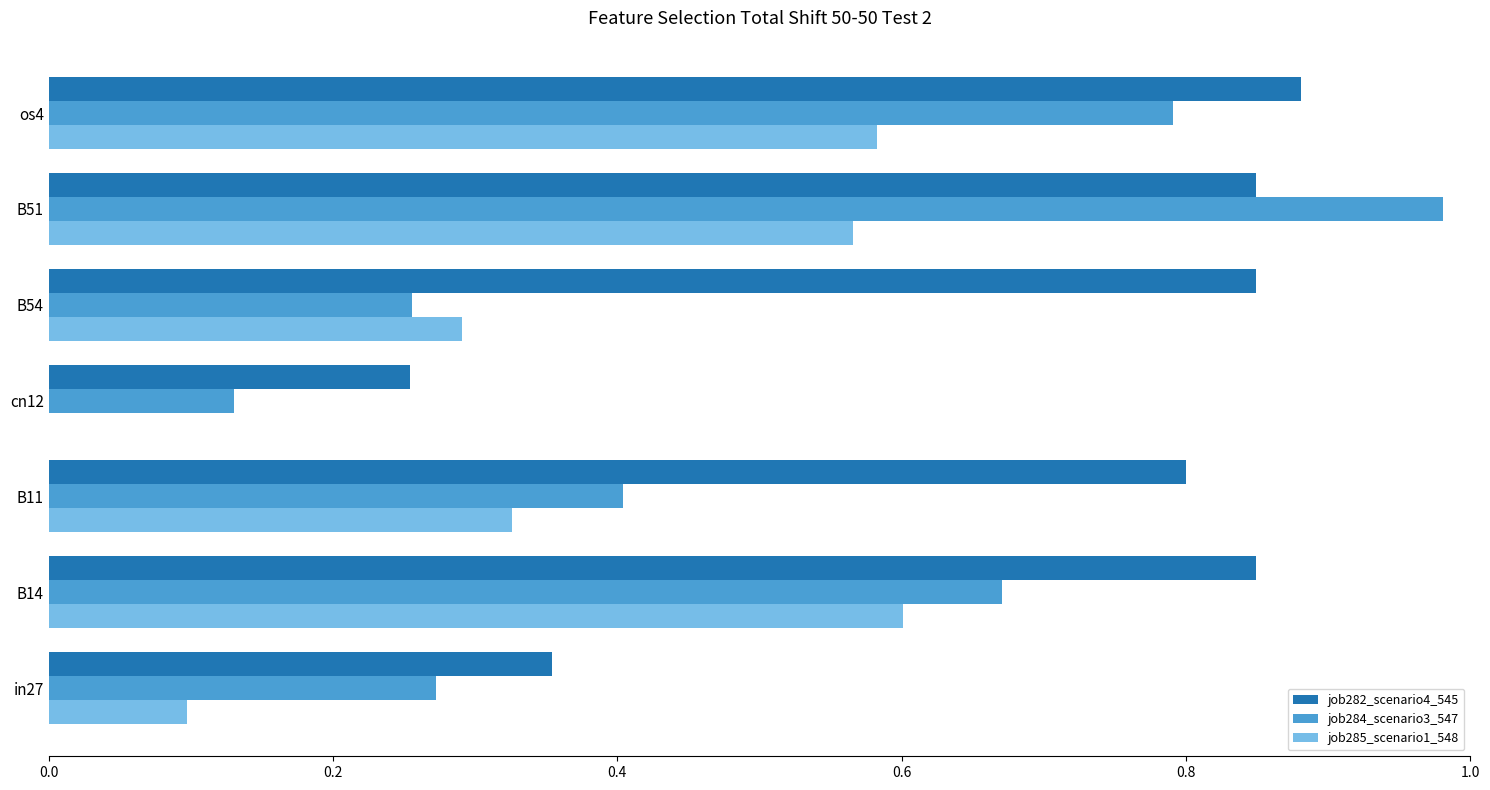

What is the sum of all job284_scenario3_547 values?

3.5